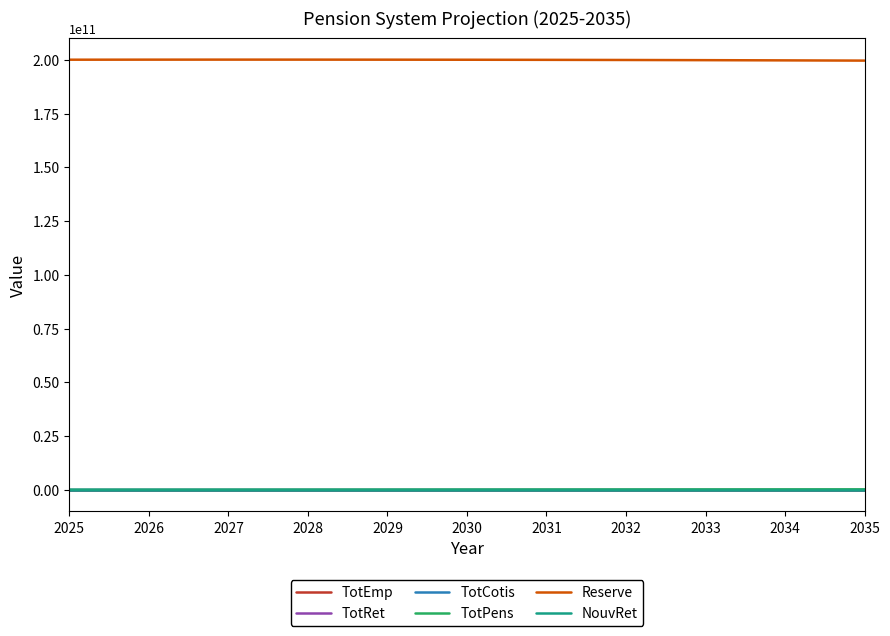

Count the number of categories in the chart.

11